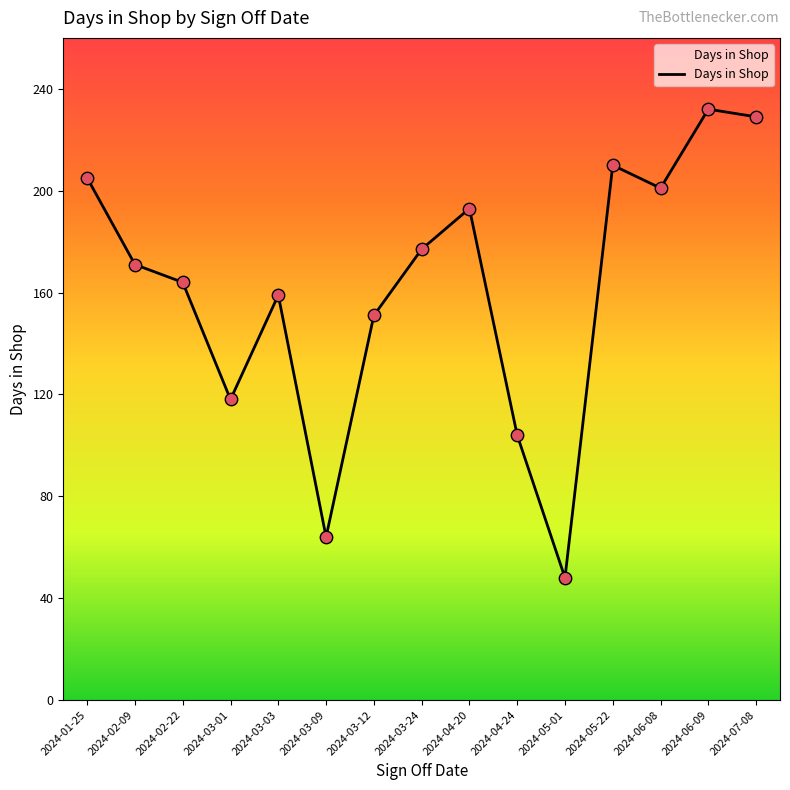

Which has a higher value, 2024-06-09 or 2024-03-03?

2024-06-09